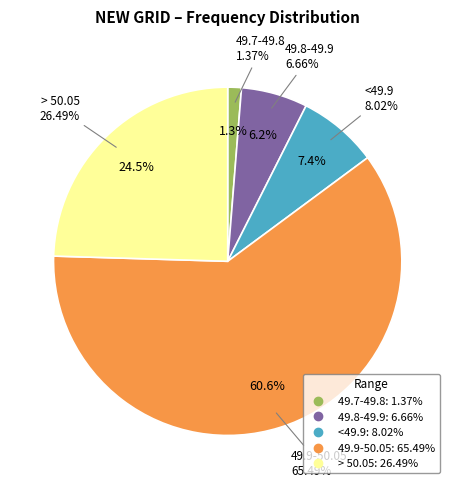

Does <49.7 account for over 50% of the chart?

No